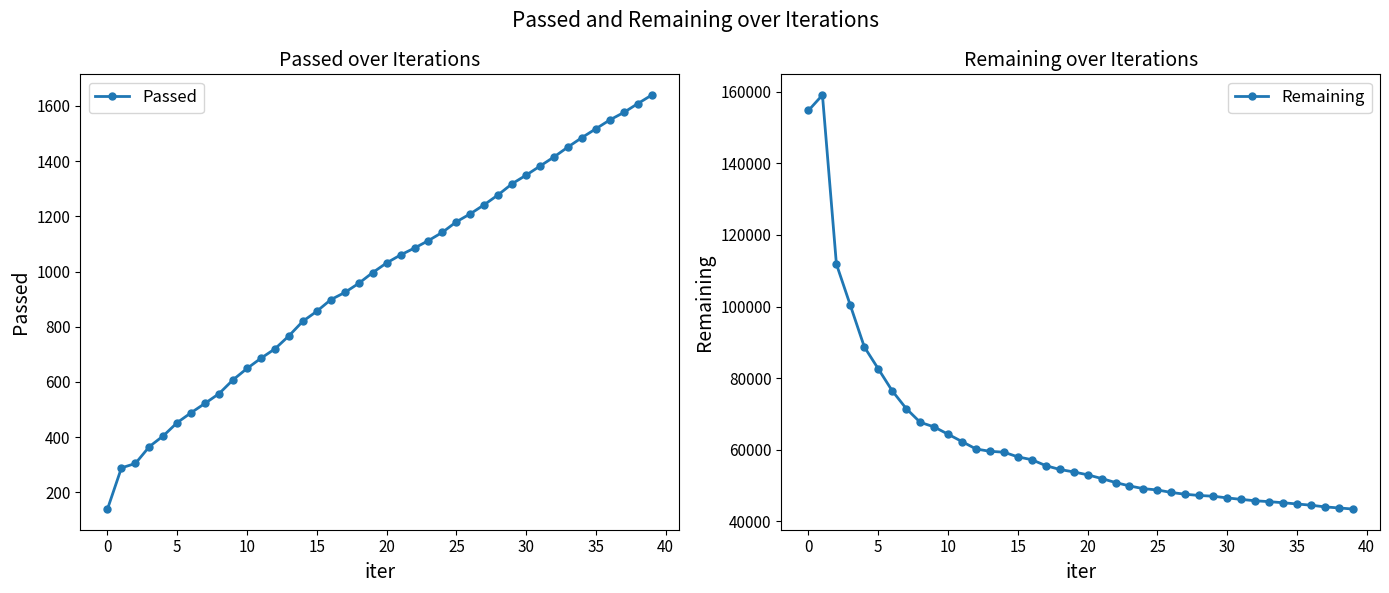

True or false: Remaining and Passed cross at least once.

False